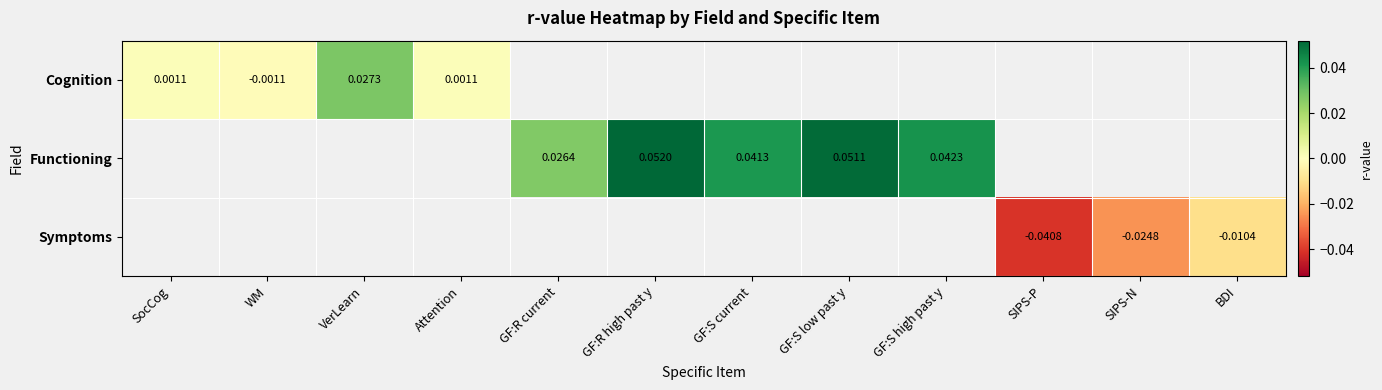

Is the value of Functioning at GF:R current greater than the value of Cognition at VerLearn?

No